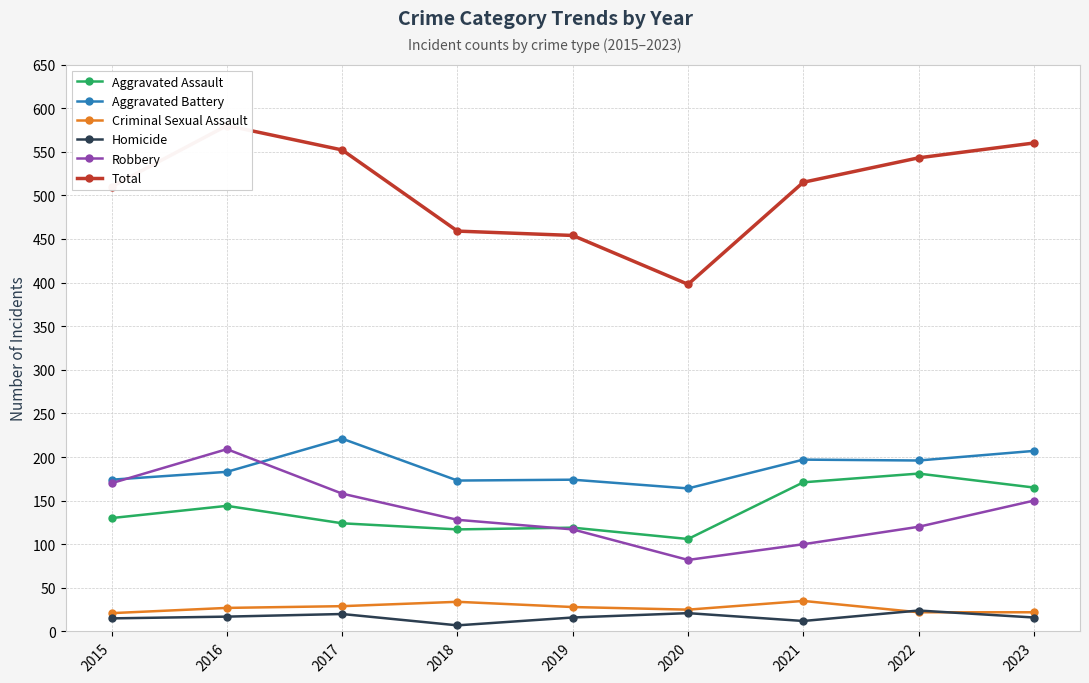

True or false: Aggravated Battery and Aggravated Assault cross at least once.

False